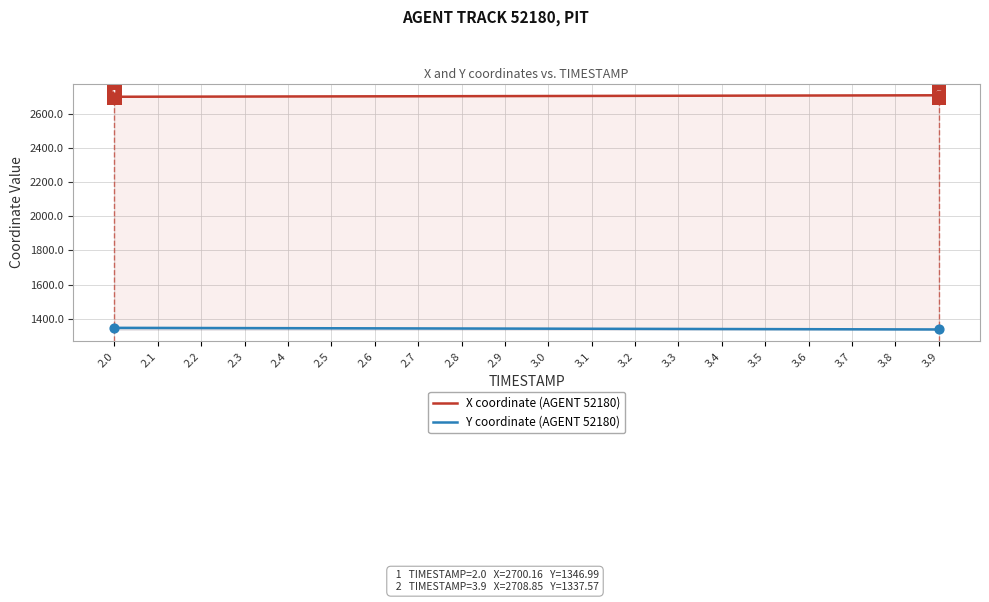

What are all the series names shown in the legend?

X coordinate (AGENT 52180), Y coordinate (AGENT 52180)